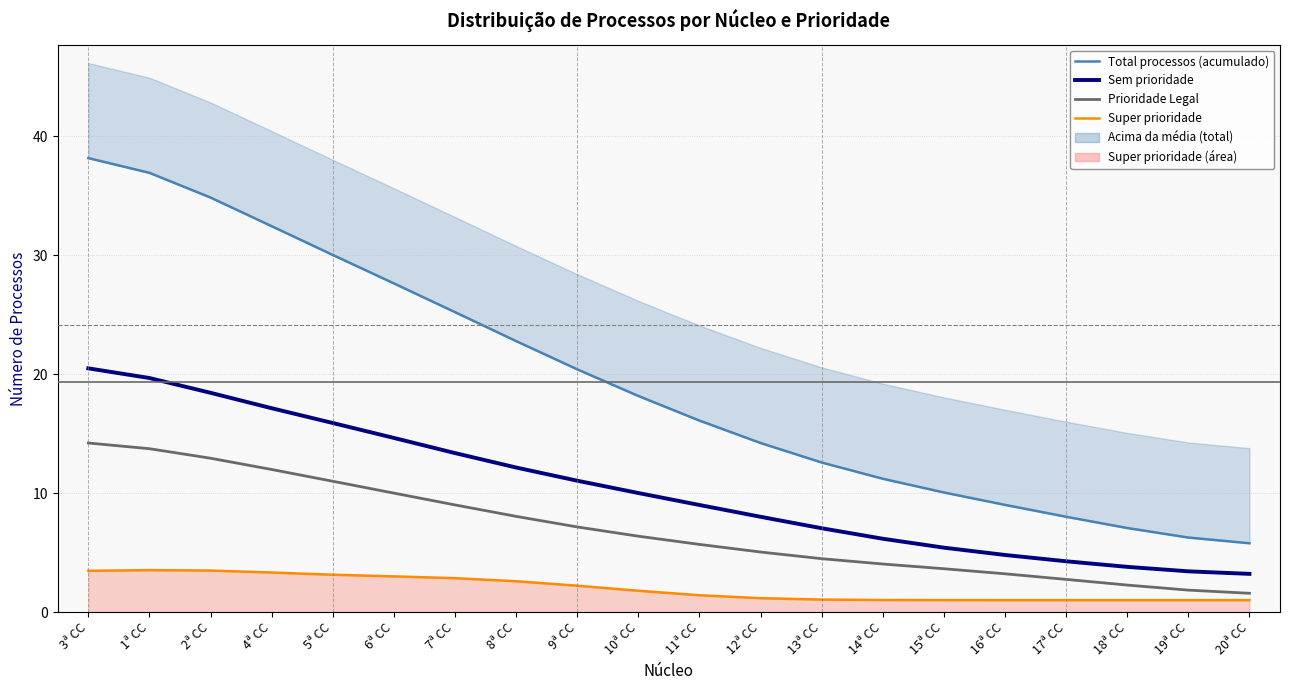

What is the difference between the maximum and second lowest values in the Total processos (acumulado) series?

31.9